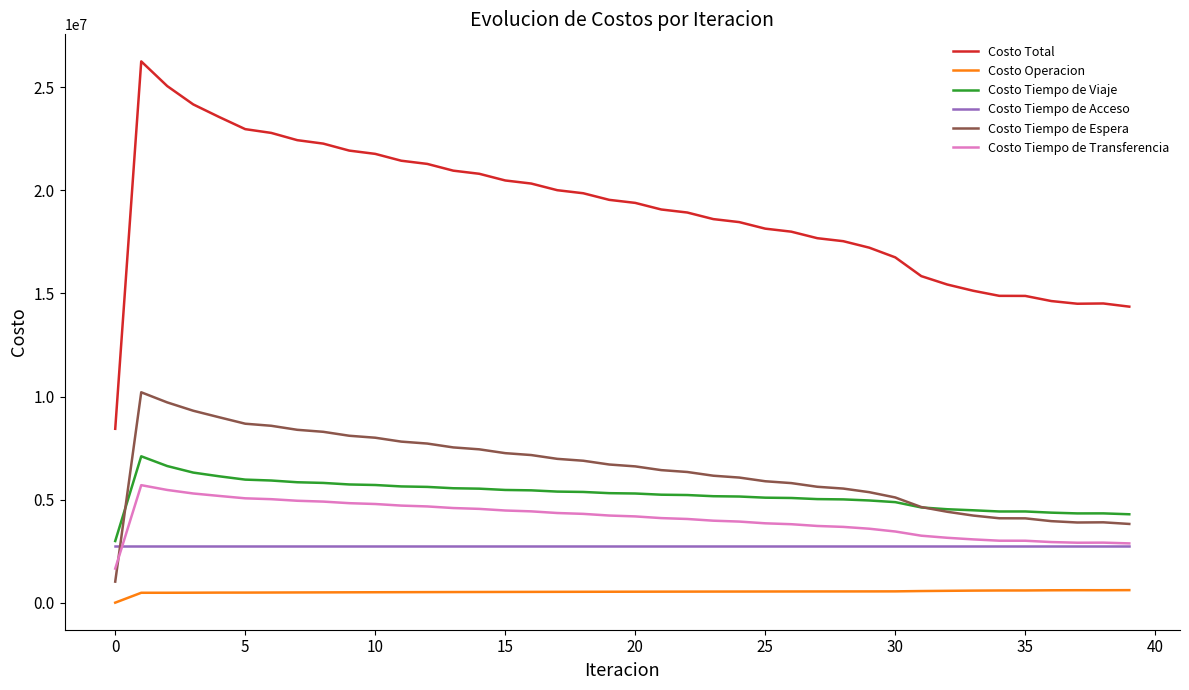

True or false: Costo Operacion and Costo Total intersect in this chart.

False